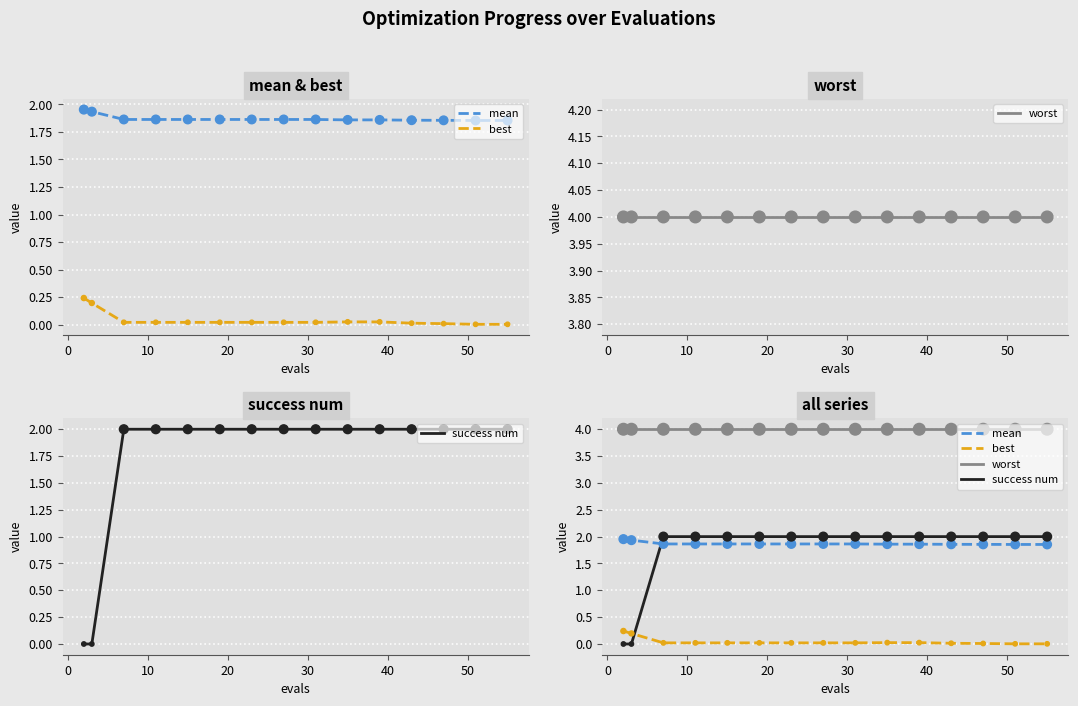

Which series has the widest spread of Y values?

success num